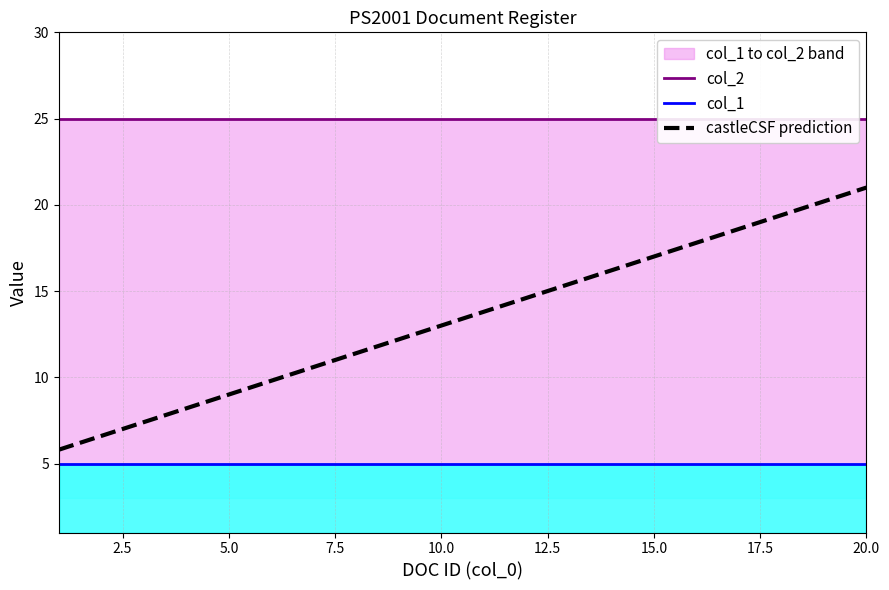

What is the smallest value displayed?

5.0